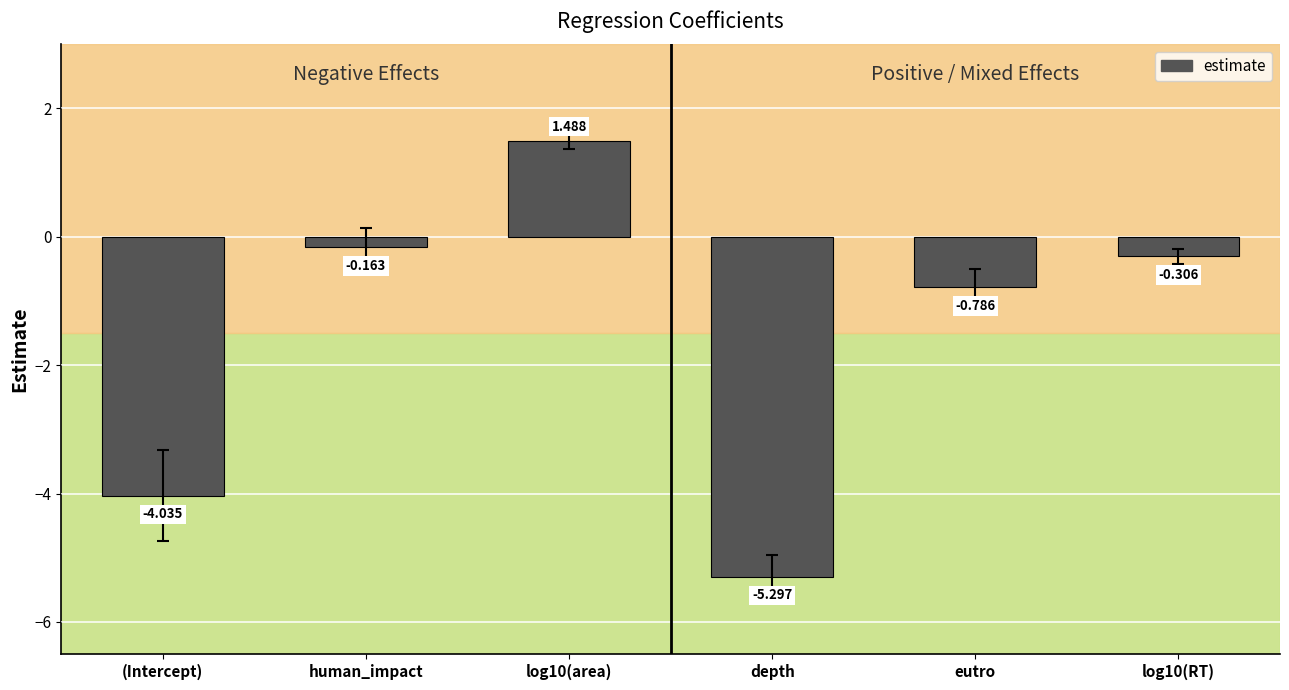

What is the smallest value displayed?

-5.3